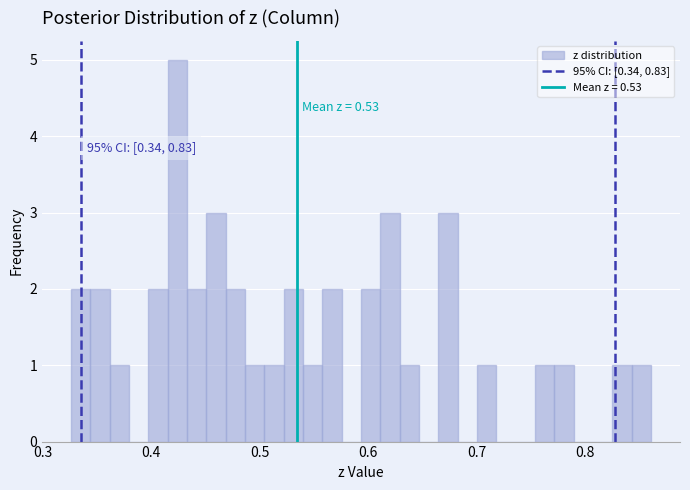

Around what value on the x-axis is the tallest bar? Give the approximate position of its centre, as read against the axis.

0.42